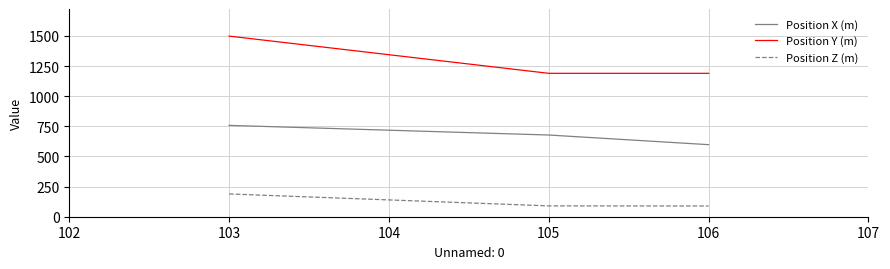

What is the difference between the maximum and minimum values in the Position Z (m) series?

100